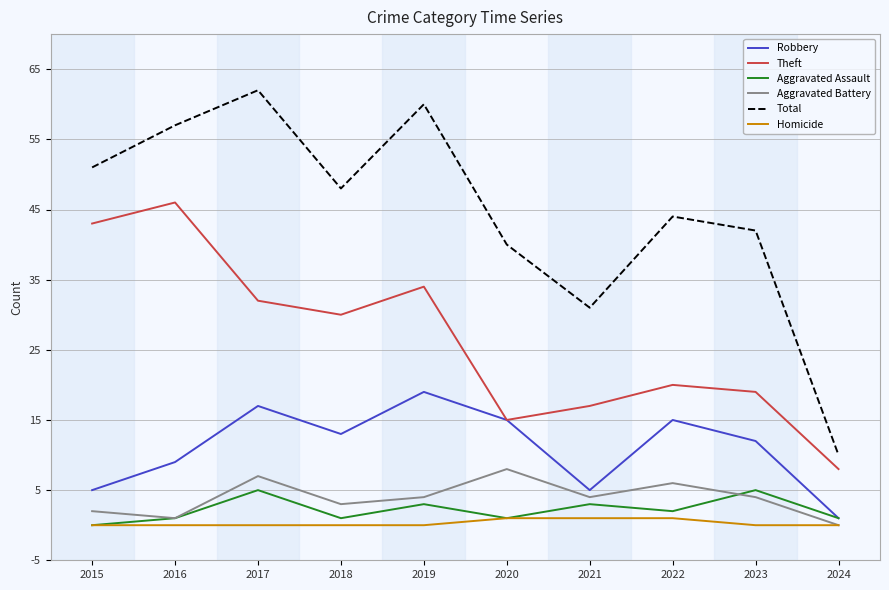

Reading left to right, transcribe all the data shown in this chart.

Robbery: 5	9	17	13	19	15	5	15	12	1
Theft: 43	46	32	30	34	15	17	20	19	8
Aggravated Assault: 0	1	5	1	3	1	3	2	5	1
Aggravated Battery: 2	1	7	3	4	8	4	6	4	0
Total: 51	57	62	48	60	40	31	44	42	10
Homicide: 0	0	0	0	0	1	1	1	0	0